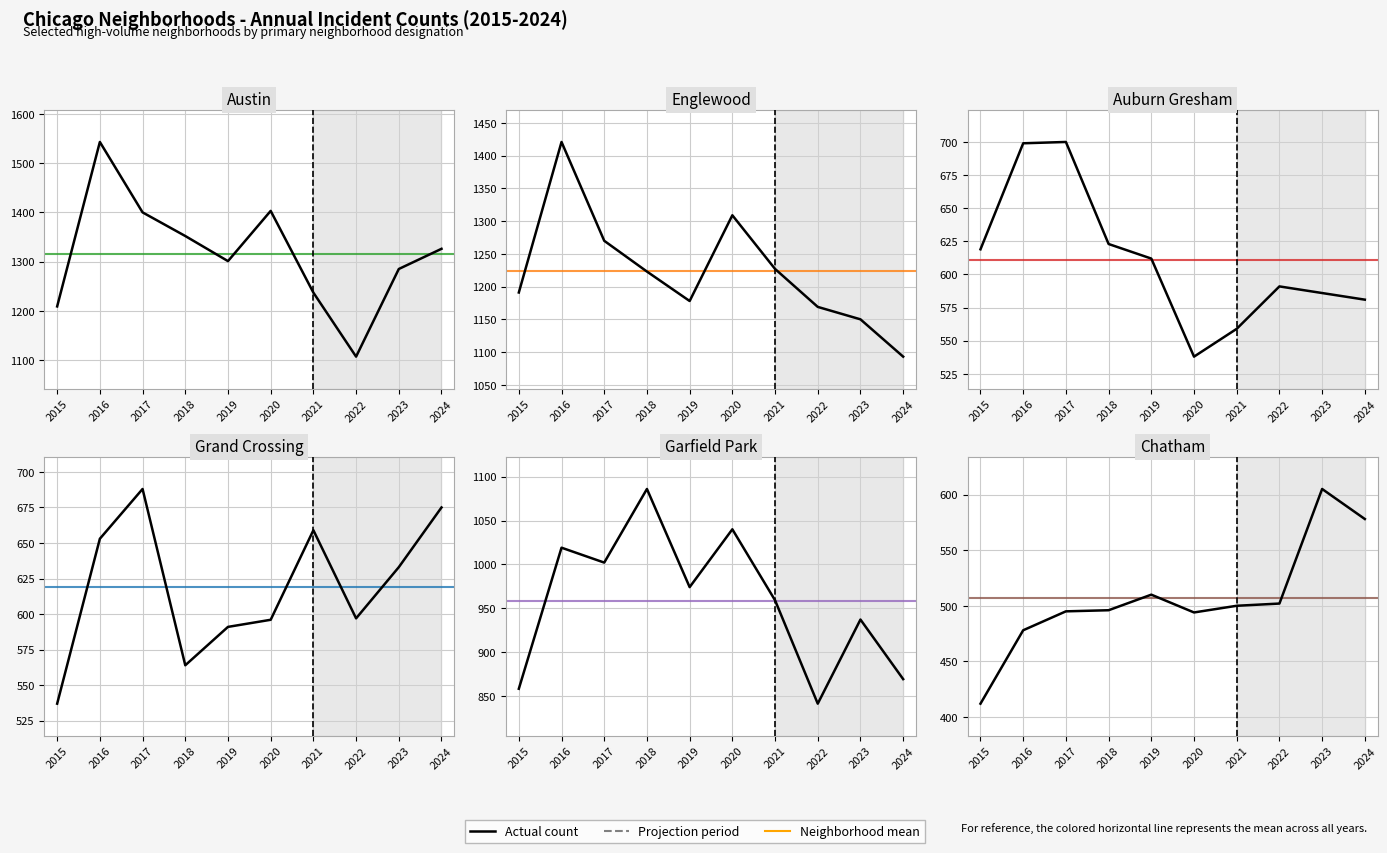

What is the average value of the Grand Crossing series?

619